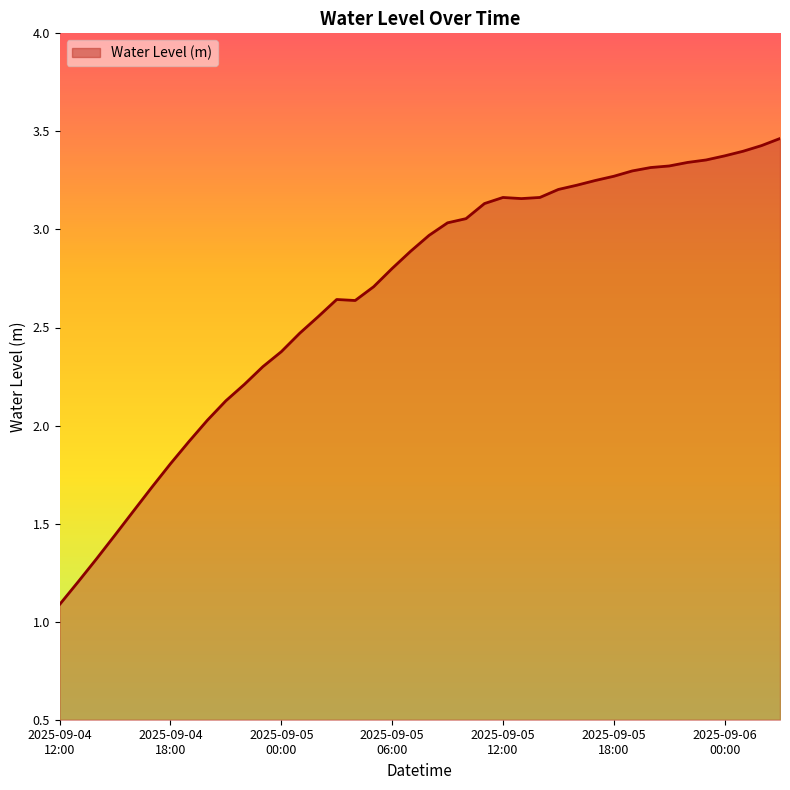

What is the minimum value shown in the chart?

1.1